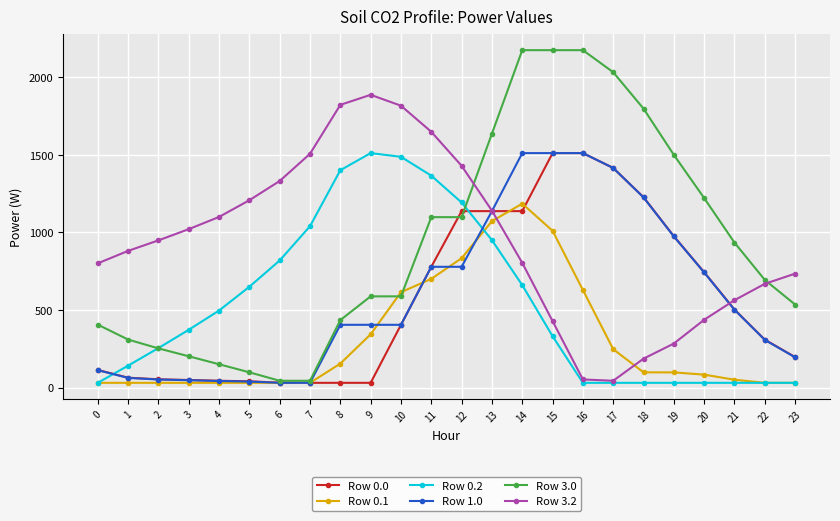

Which series has the largest range (max minus min)?

Row 3.0